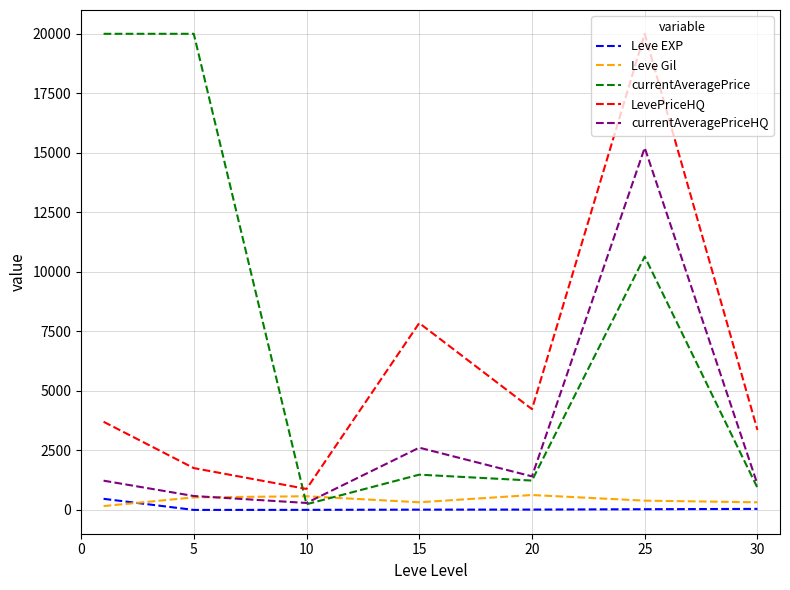

What is the maximum value for currentAveragePriceHQ?

15213.0